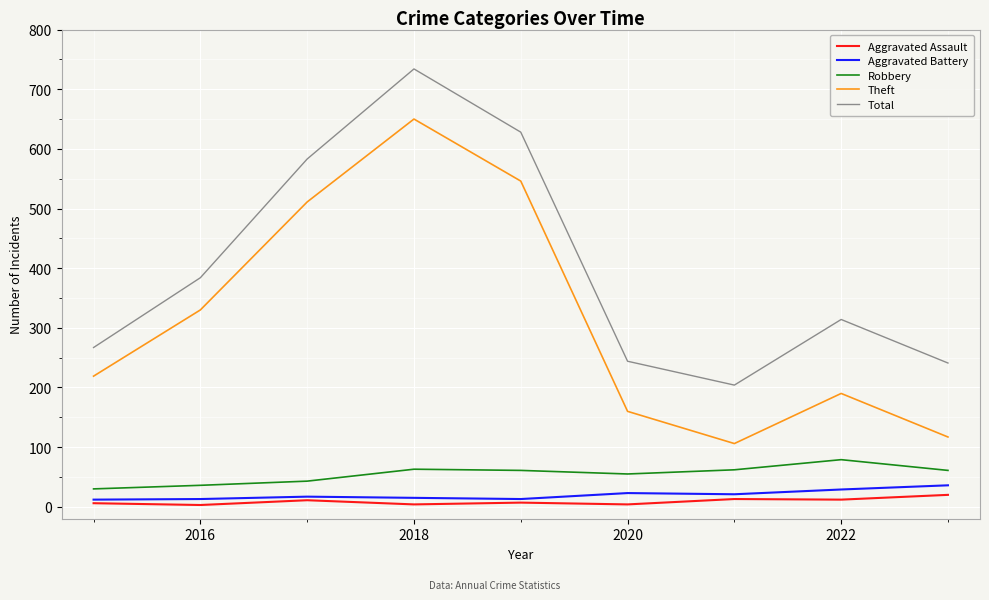

What is the greatest value displayed?

734